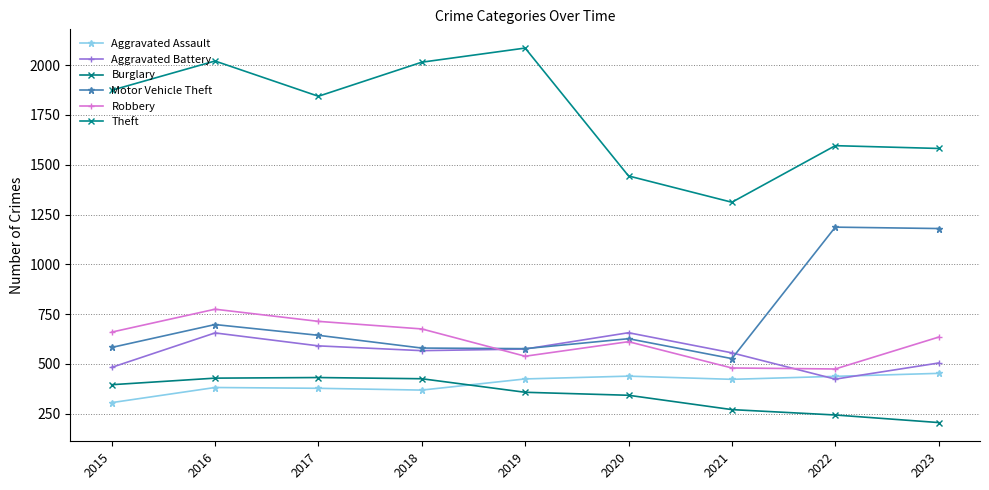

True or false: Theft has a value of 1874 at 2015.

True